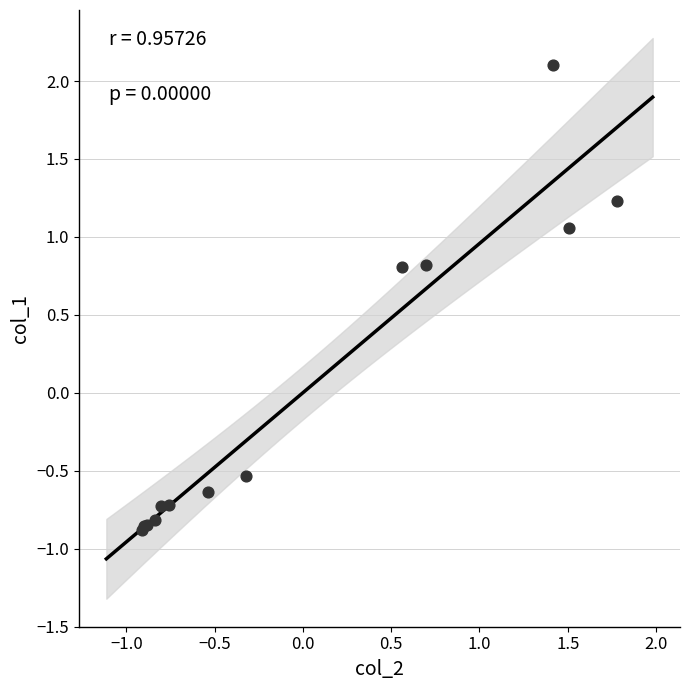

What Y value in the scatter plot is closest to 0?

-0.5